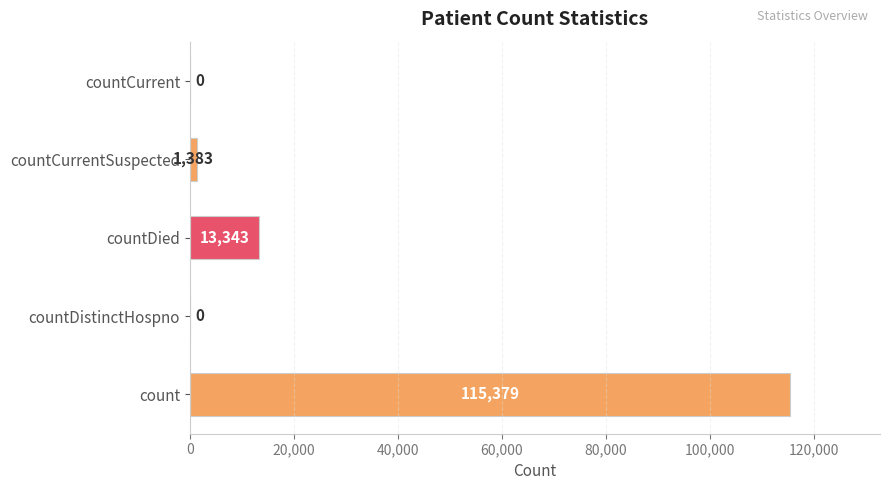

Reading bottom to top, list all the values displayed in this chart.

count=115379	countDistinctHospno=0	countDied=13343	countCurrentSuspected=1383	countCurrent=0